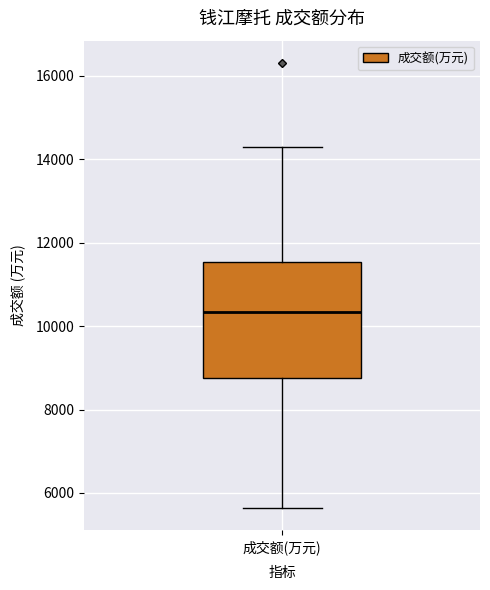

Read this box plot against the y-axis: the position of the median line, the range covered by the box, and the ends of both whiskers. The values are not printed on the chart, so give them approximately, as read against the axis.

median 10400, box 8800 to 11600, whiskers 5600 to 14200